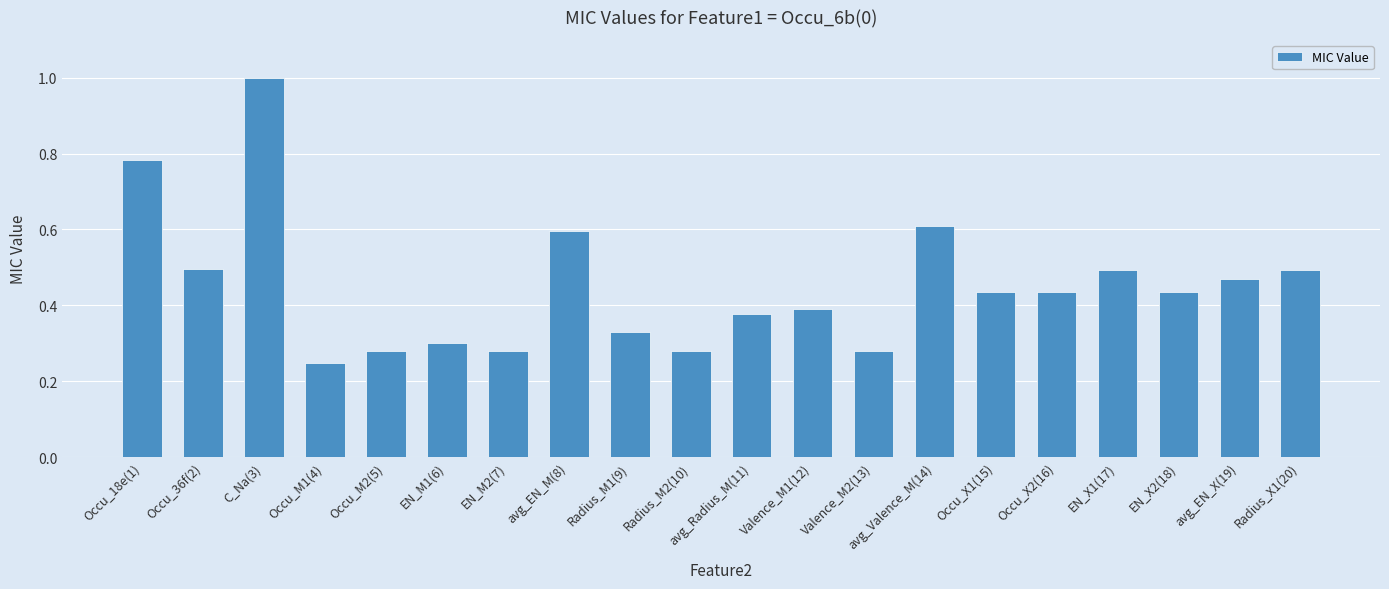

What is the change in value from Radius_M2(10) to avg_Radius_M(11)?

+0.1